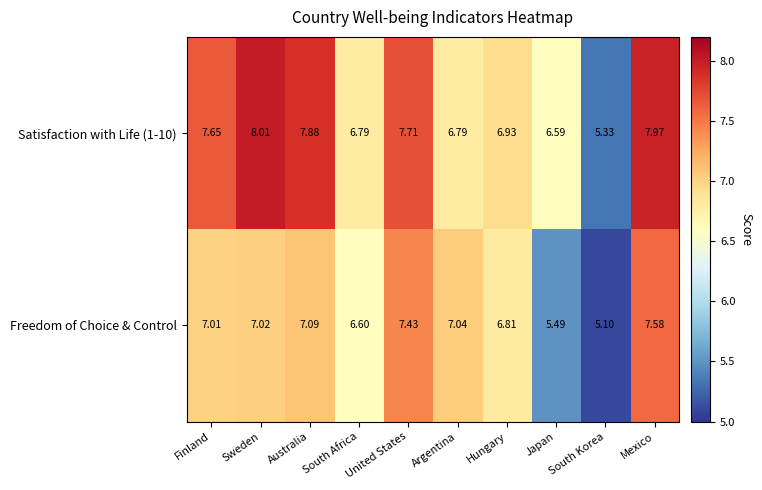

Count the number of categories in the chart.

10